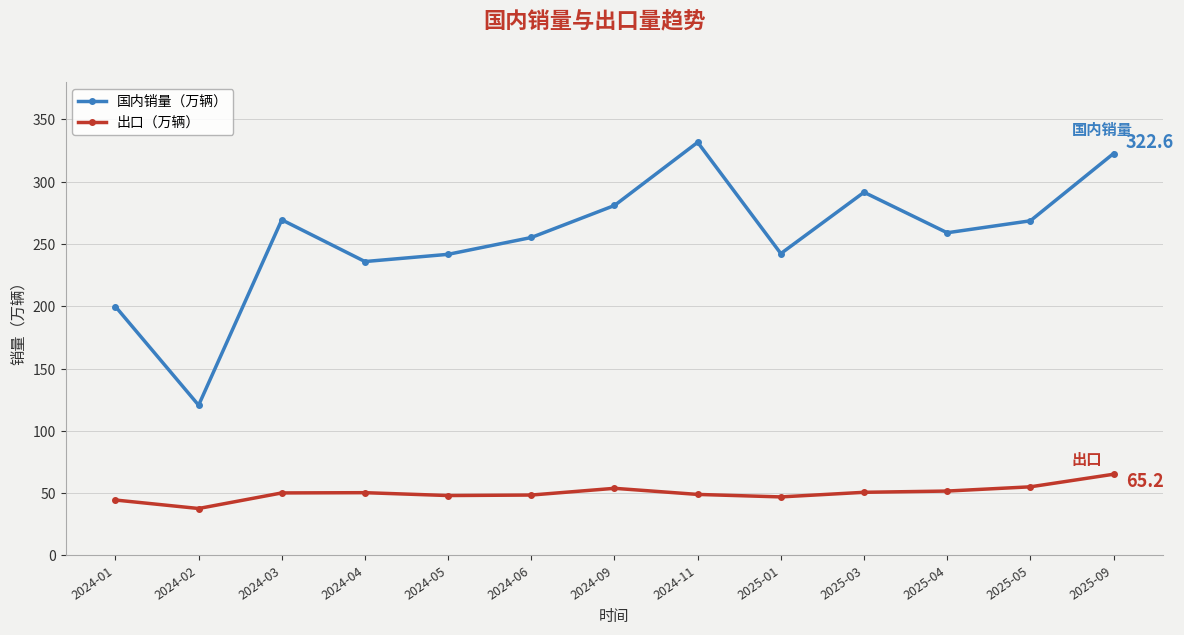

What is the lowest value of the 国内销量（万辆） series?

120.6